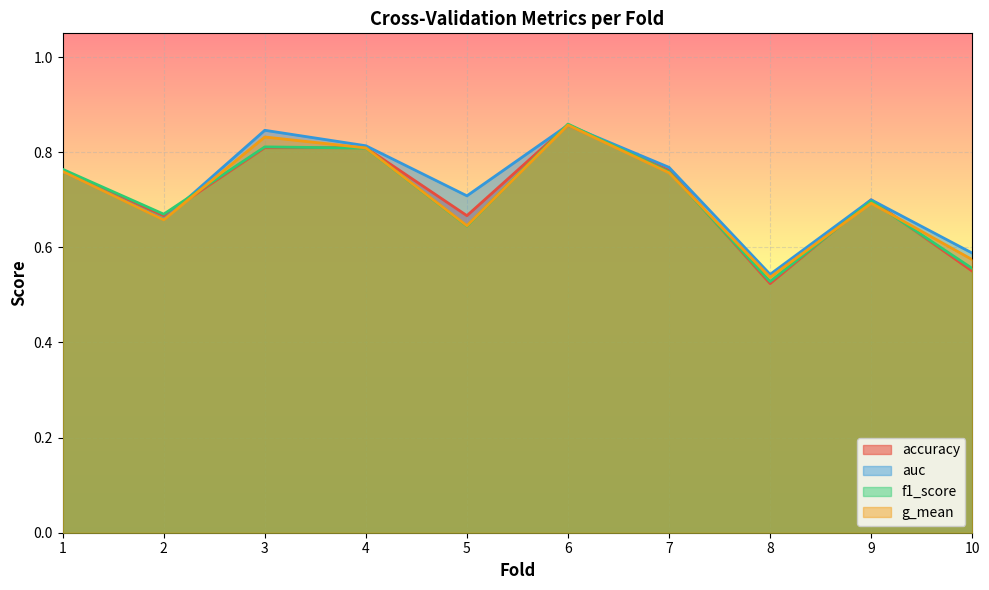

Which series changed the most between 2 and 8?

accuracy